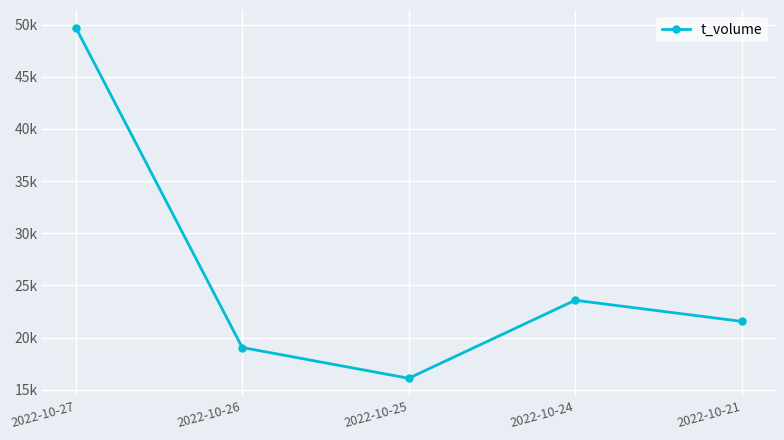

Does the chart have visible grid lines?

Yes